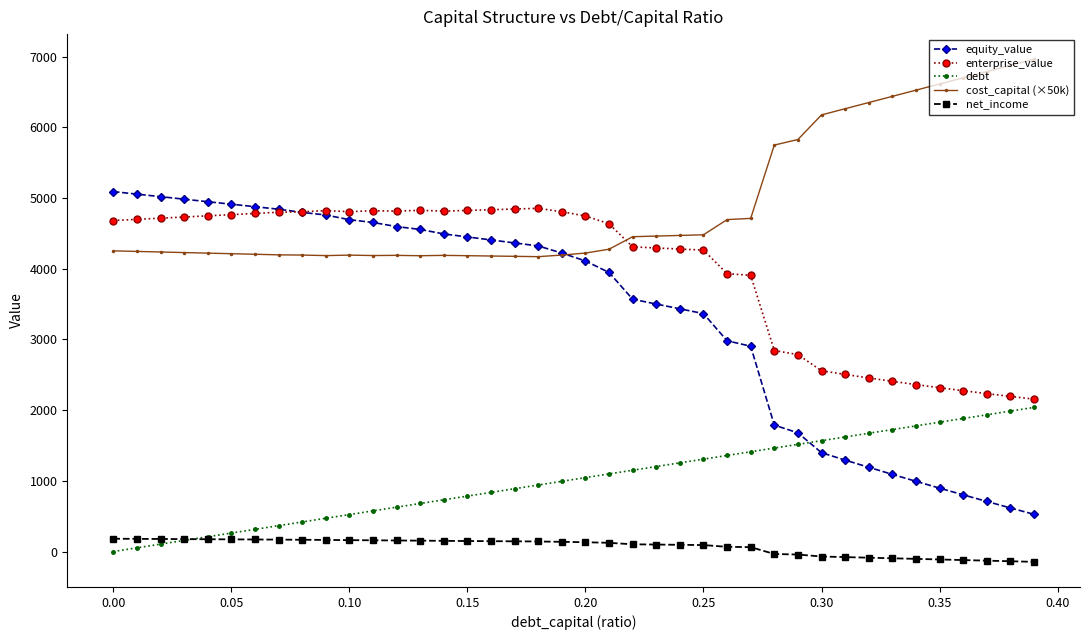

What is the difference between the maximum and minimum values in the enterprise_value series?

2698.5